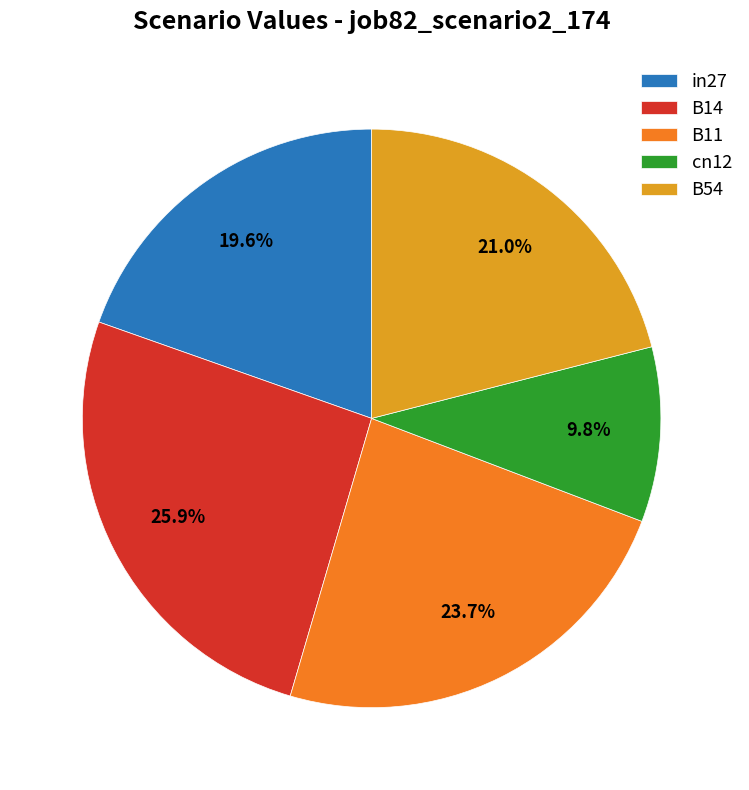

Does in27 represent more than half of the total?

No